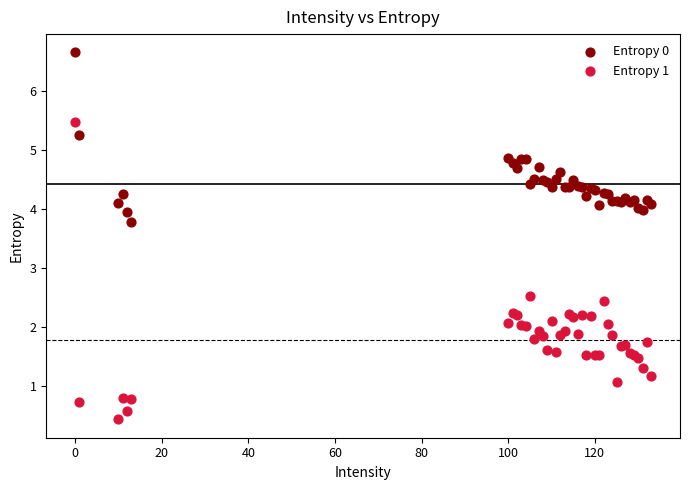

Which series contains the lowest Y value?

Entropy 1